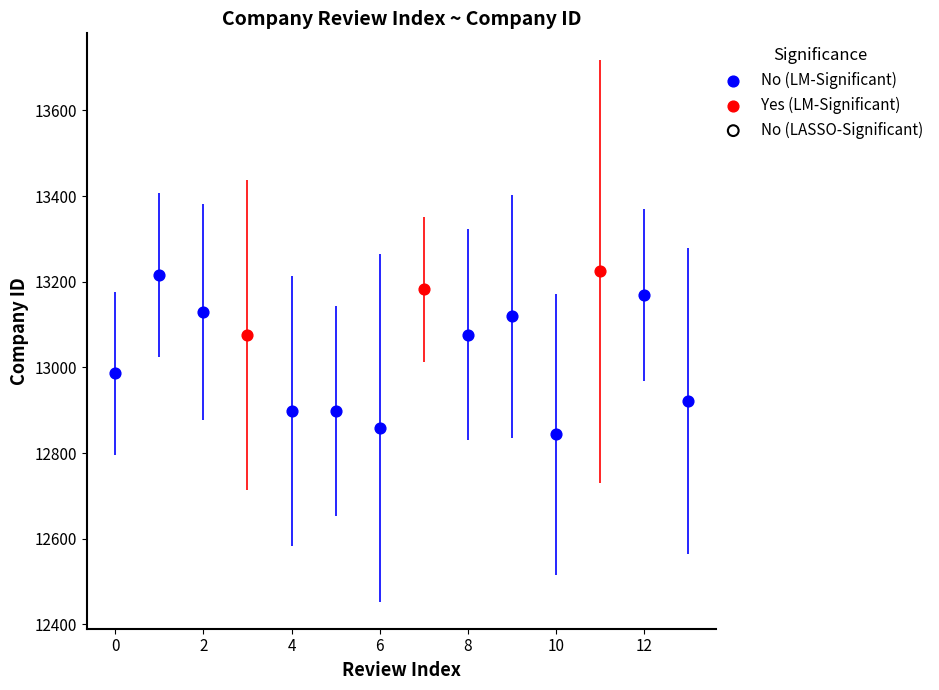

Which series reaches the minimum Y coordinate?

No (LM-Significant)